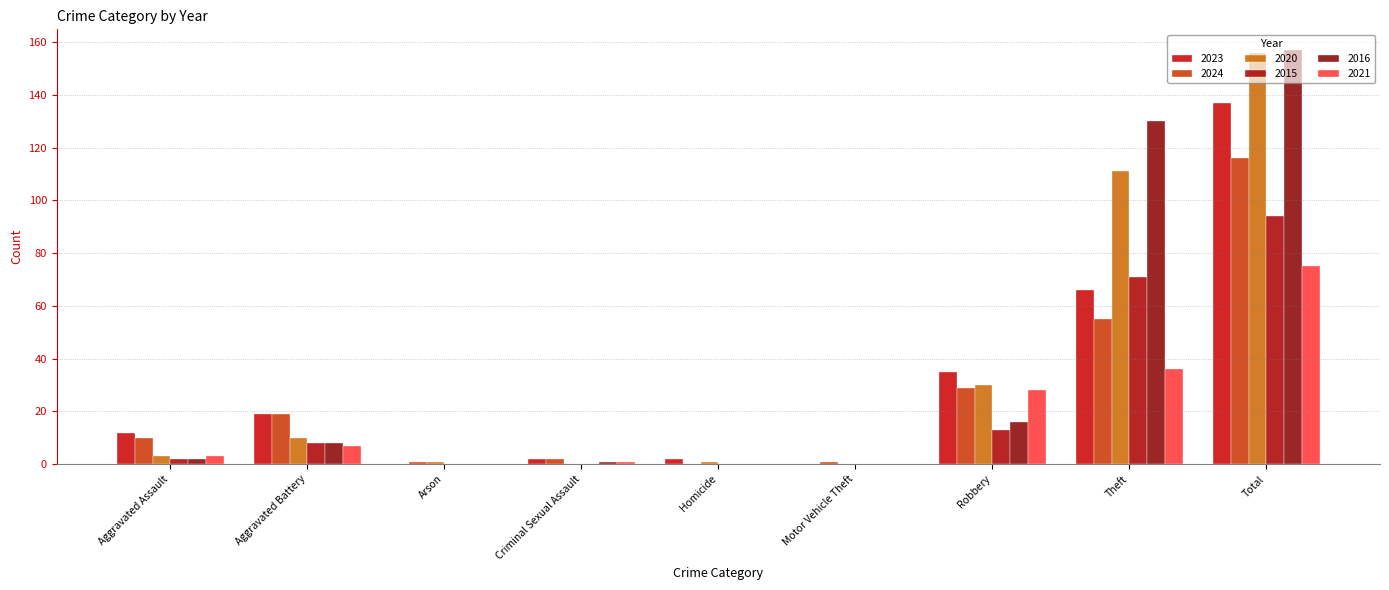

Between Aggravated Battery and Robbery, which series saw the biggest shift?

2021